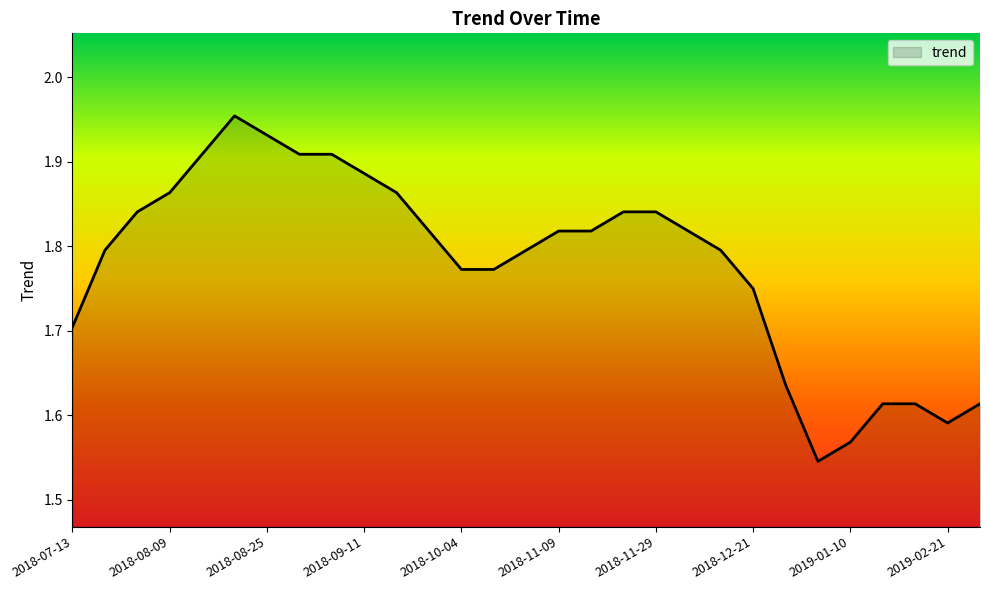

Count the number of categories in the chart.

29